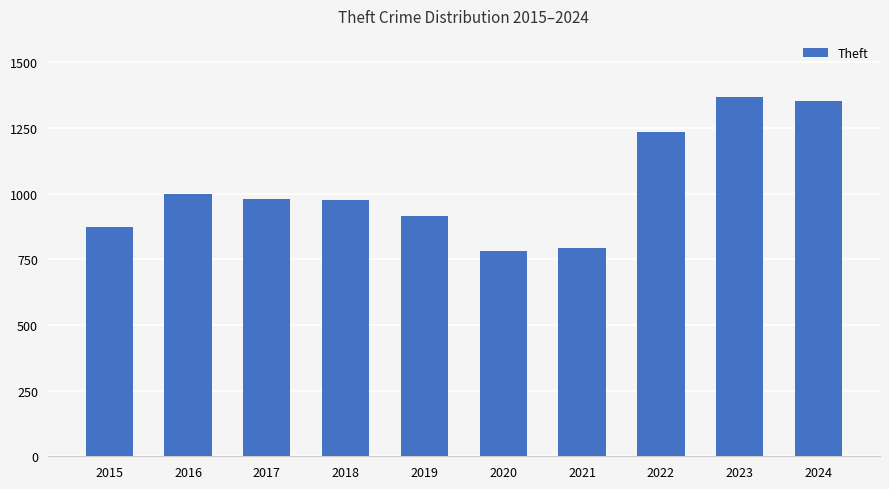

What is the sum of the values at 2021 and 2018?

1768